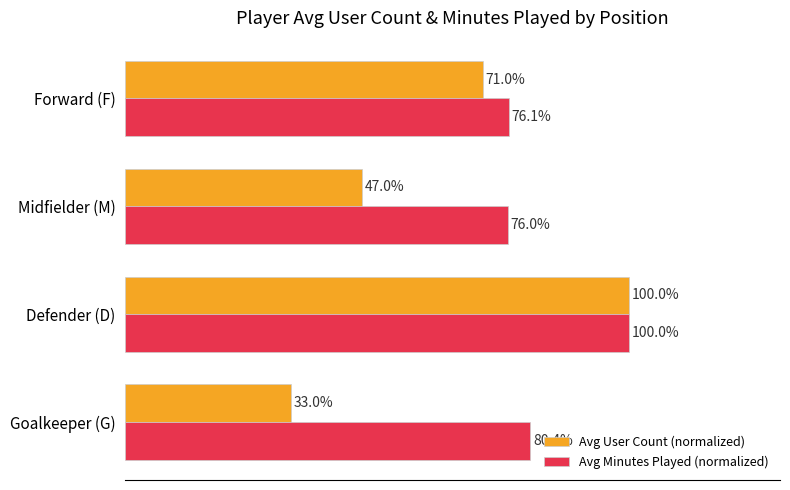

Which series has the largest total across all categories?

Avg Minutes Played (normalized)